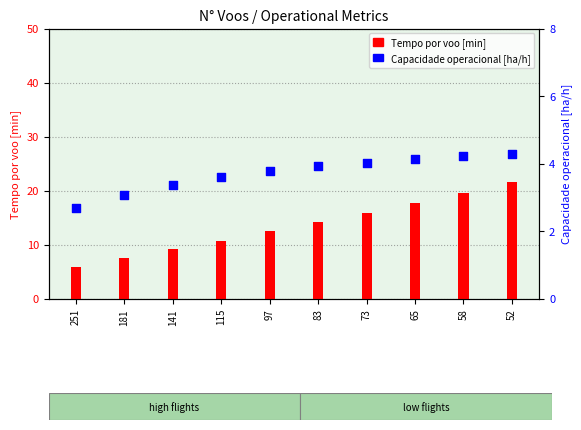

At which category is the sum across all series the highest?

52